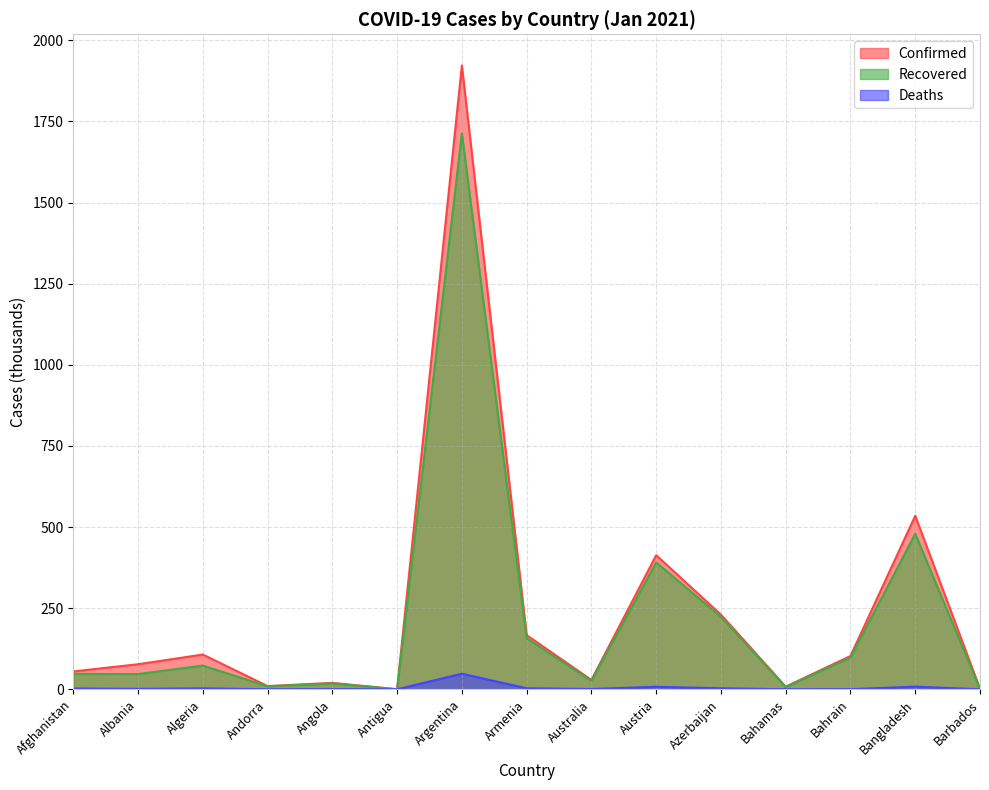

The value of Recovered at Afghanistan is 47.6. True or false?

True